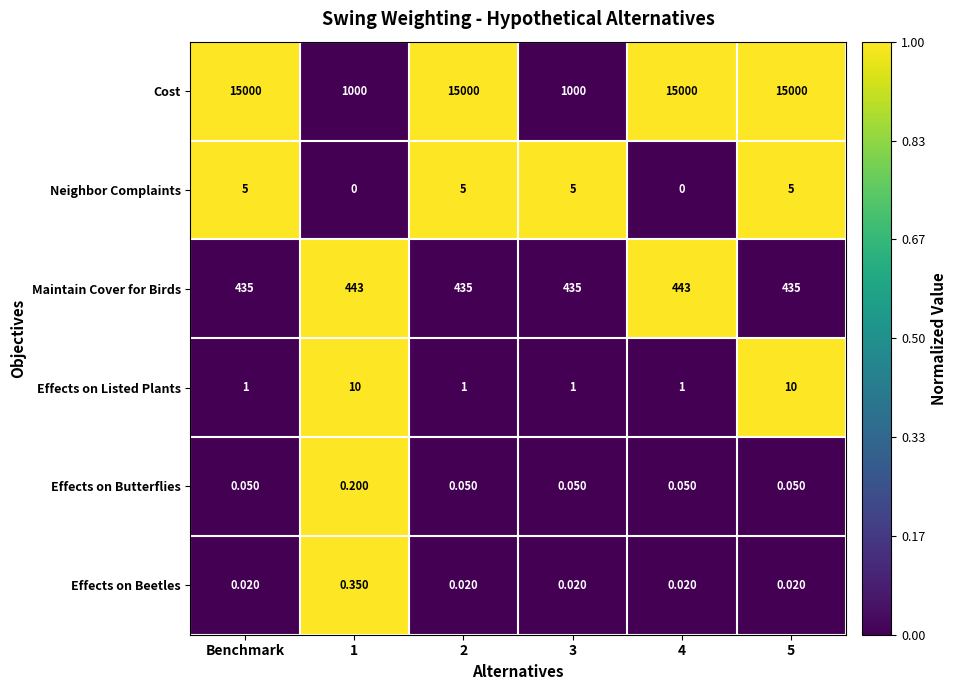

Which series has the largest total across all categories?

Cost